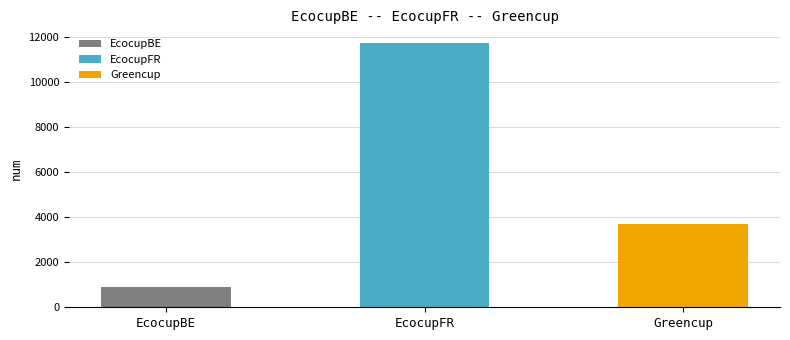

Count the number of categories in the chart.

3